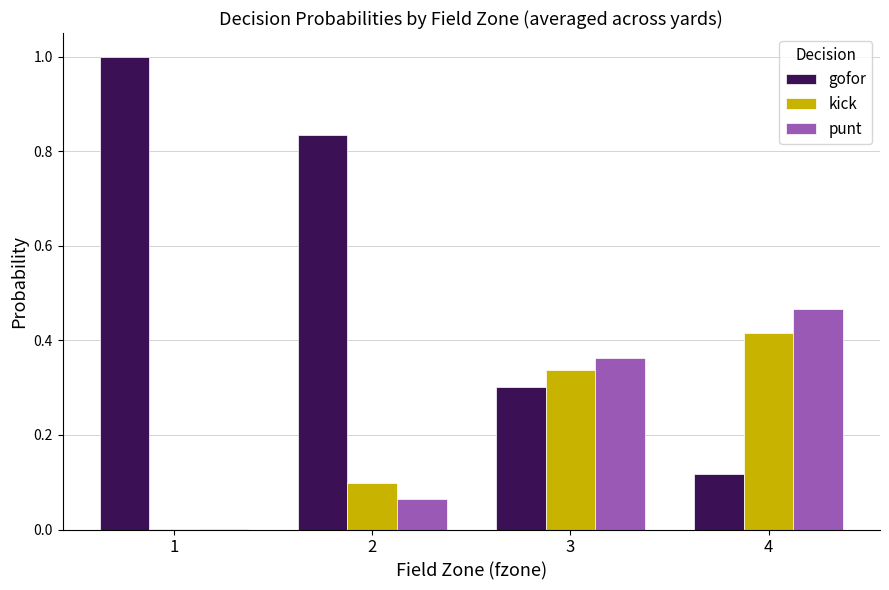

Is the value of kick at 3 greater than the value of gofor at 2?

No